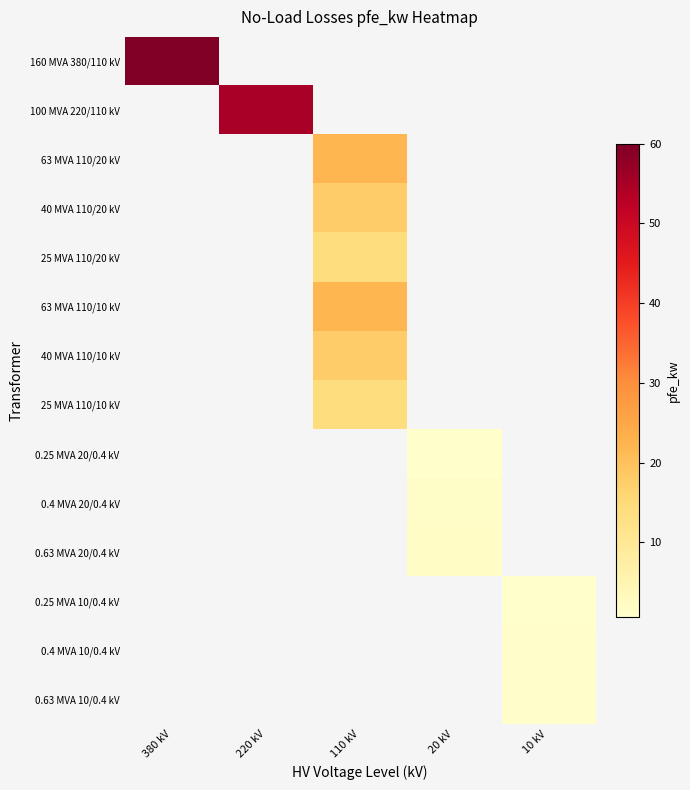

Between 20 kV and 110 kV, which is larger?

110 kV